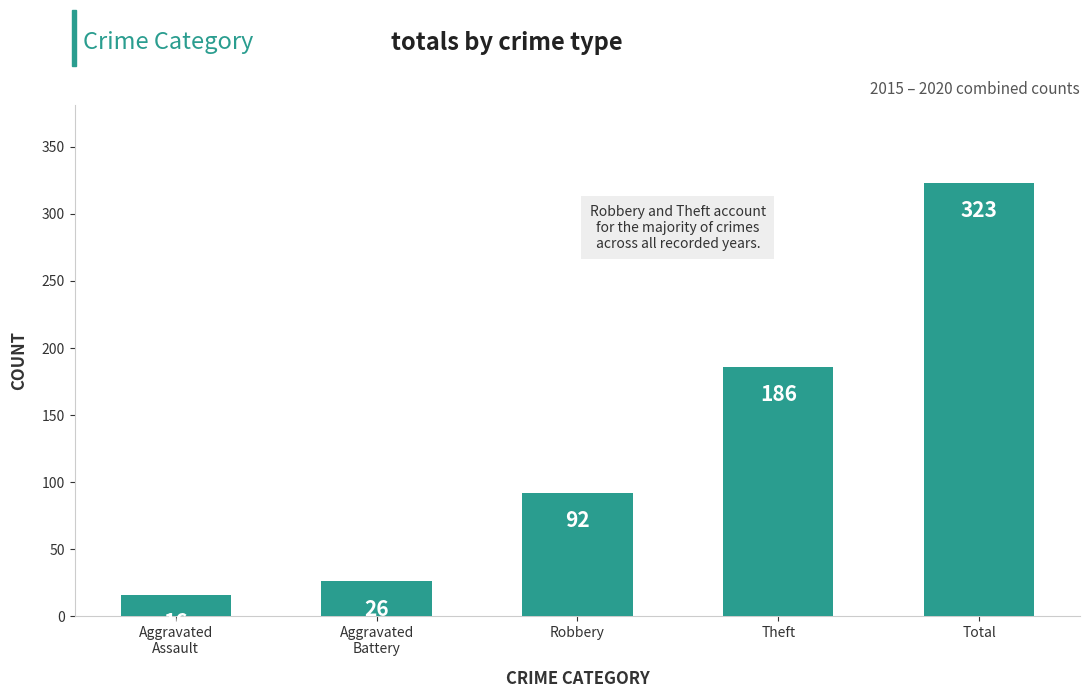

Approximately how many times larger is the value at Robbery compared to Total?

0.3